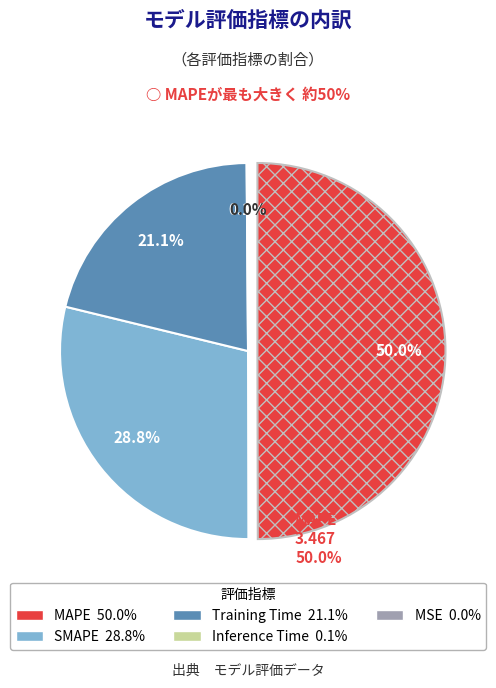

Between Training Time and MAPE, which is larger?

MAPE